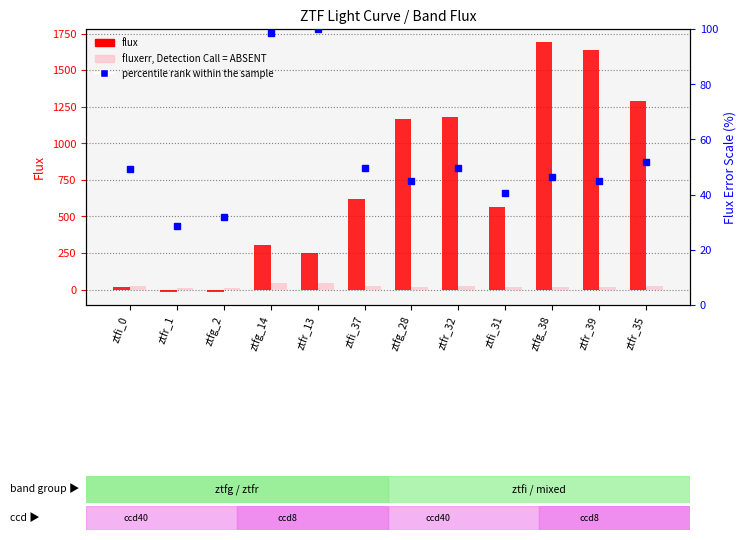

At which label does flux first exceed 619?

ztfi_37